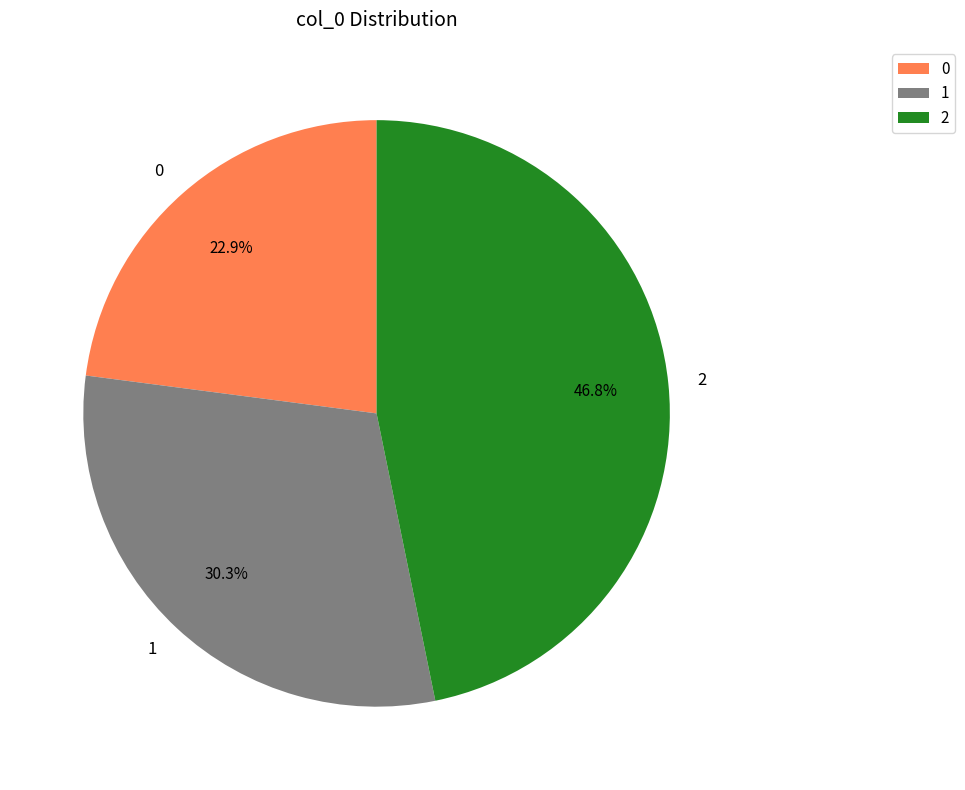

Is it true that 1 is 30% of the pie?

True